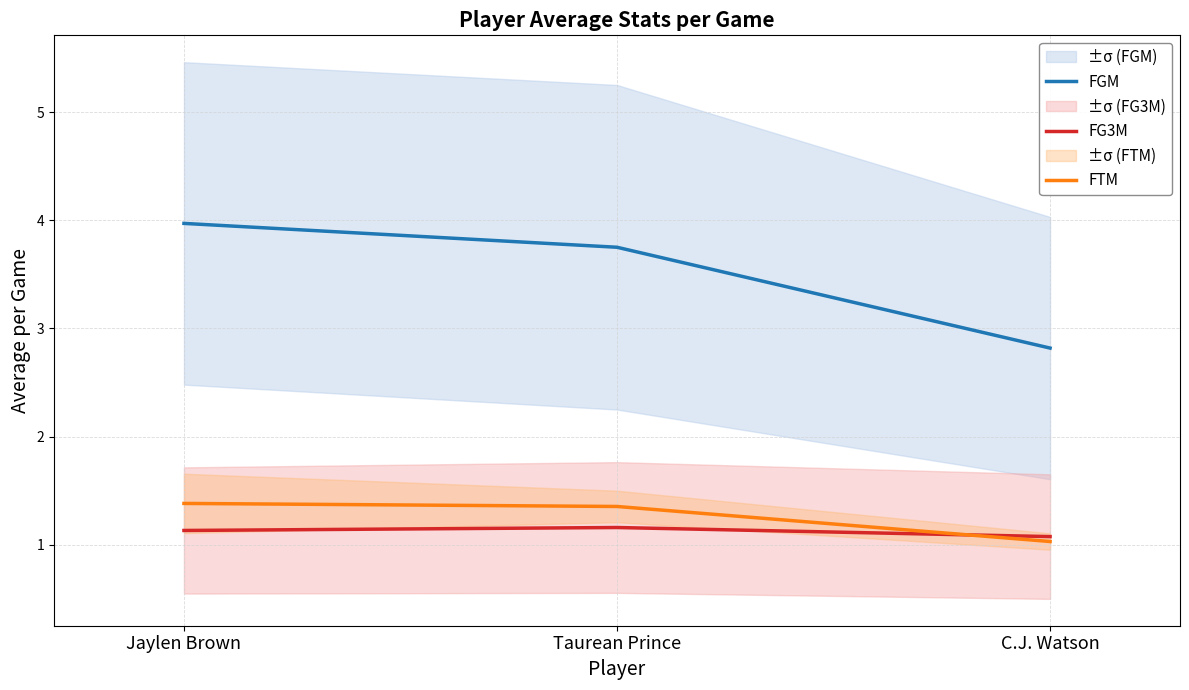

What is the minimum value shown in the chart?

1.0